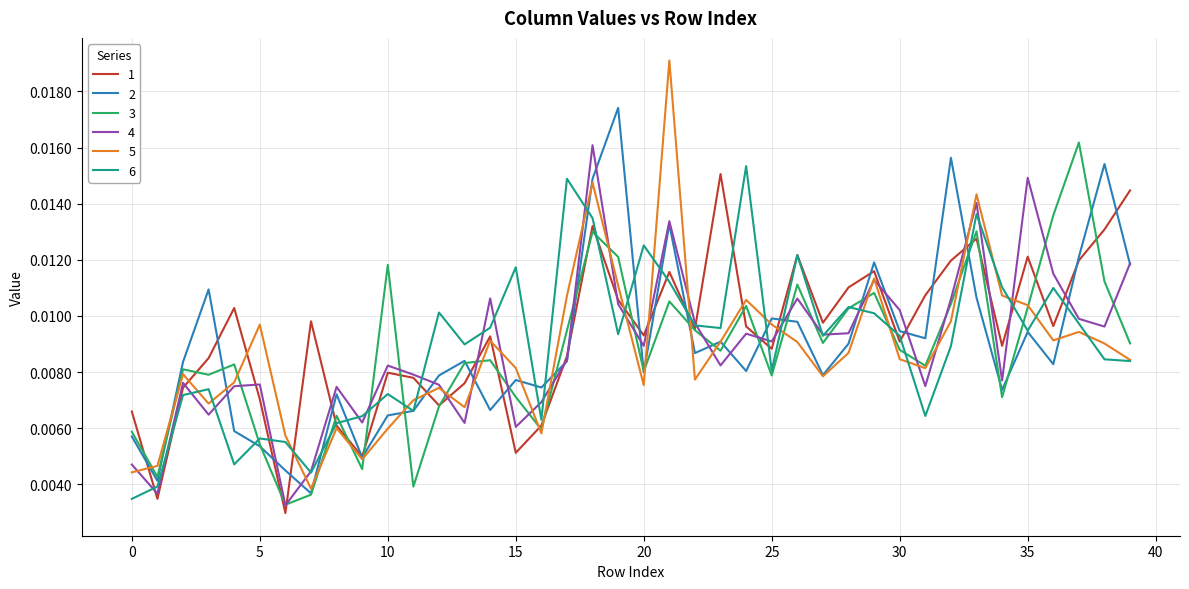

Which series has the widest spread of values?

5